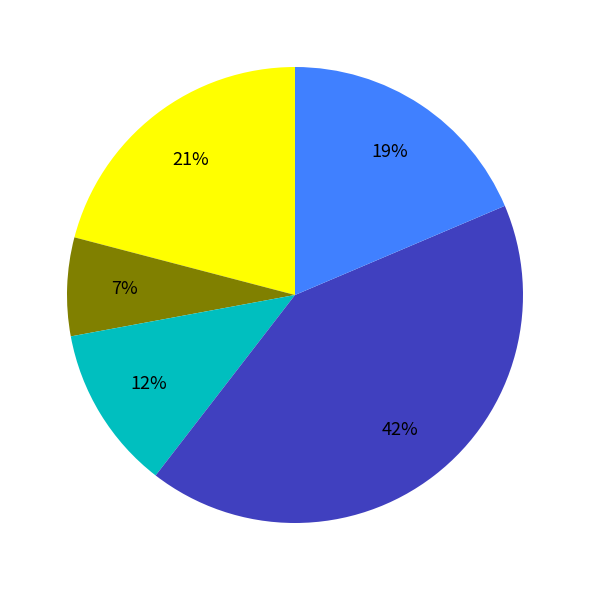

To the nearest percent, what is the difference between the largest and smallest slice percentages?

35%